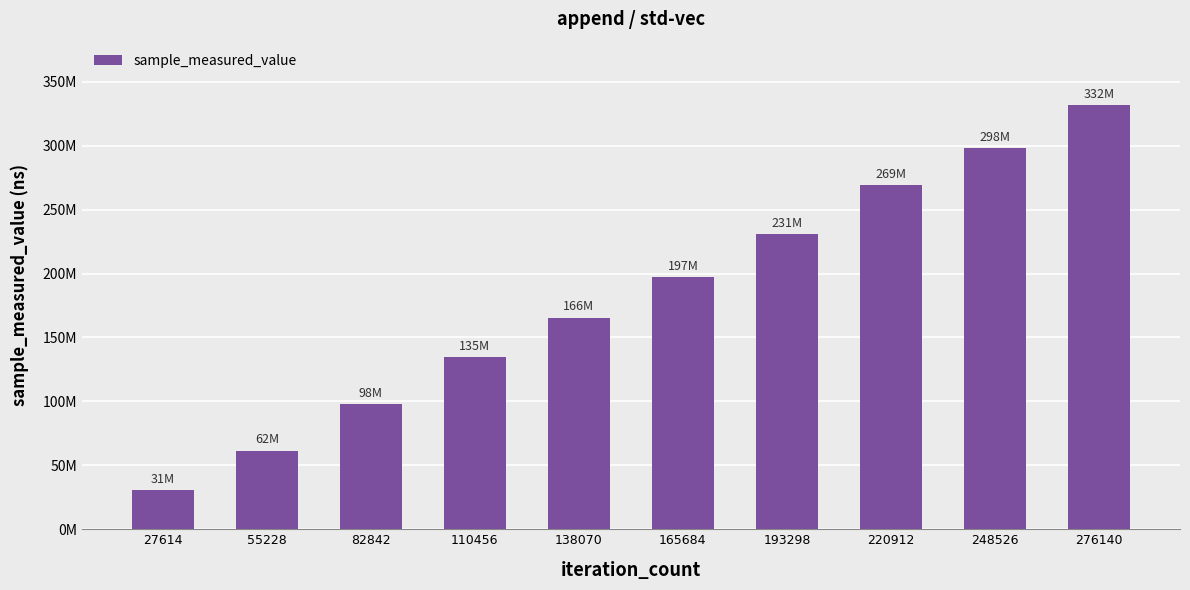

Does the chart contain any negative values?

No